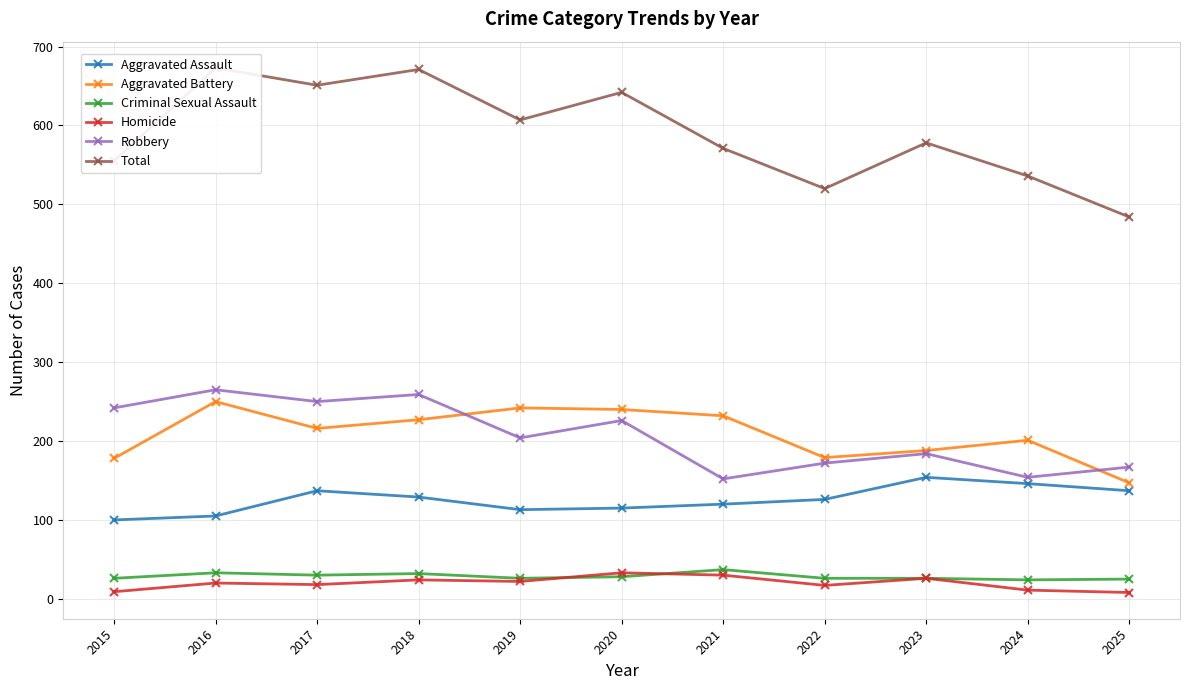

Which series changed the most between 2017 and 2023?

Total